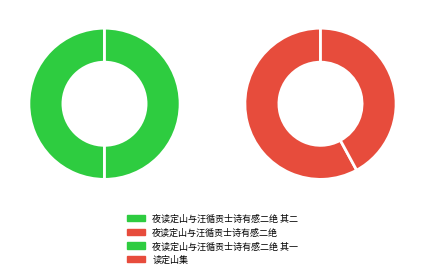

Is the sum of 夜读定山与汪循贡士诗有感二绝 其二 and 读定山集 greater than half?

No